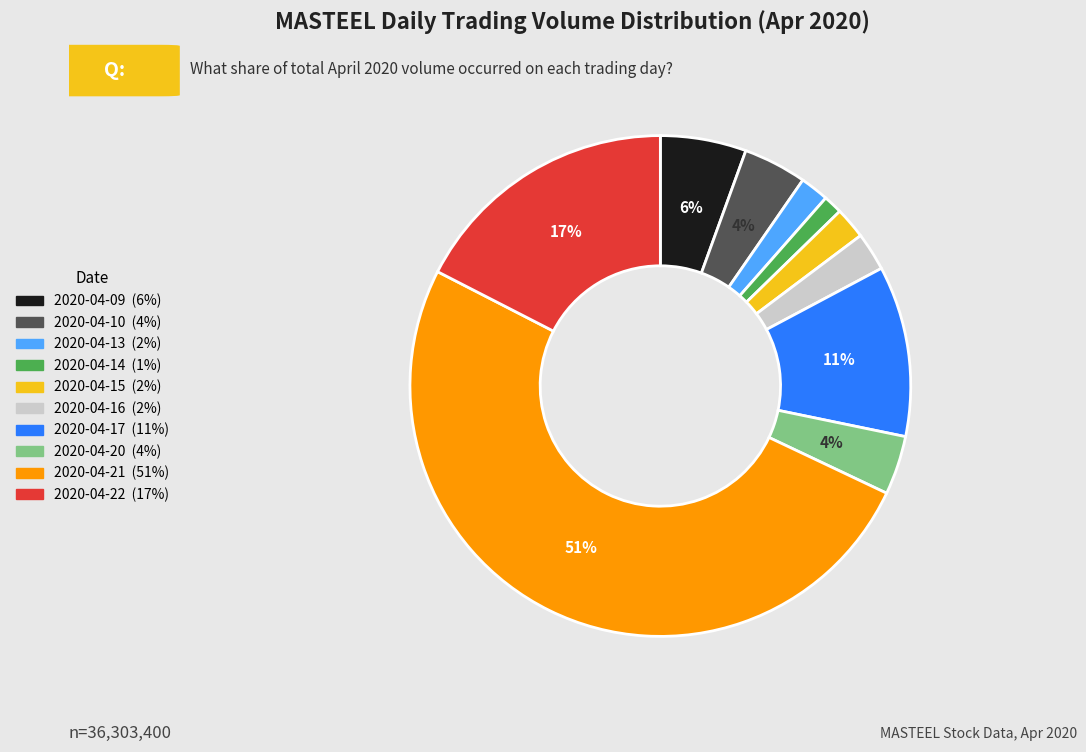

True or false: 2020-04-09 accounts for 18% of the total.

False